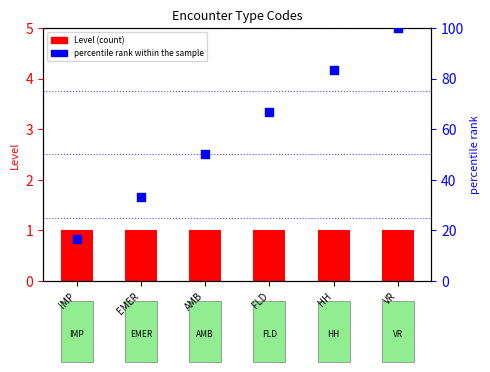

Which series reaches the maximum Y coordinate?

percentile rank within the sample